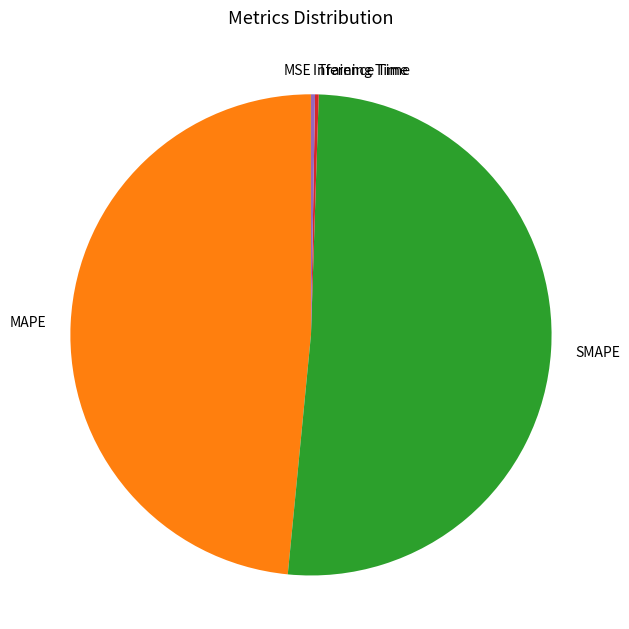

What is the ratio of the value at SMAPE to the value at MAPE?

1.1